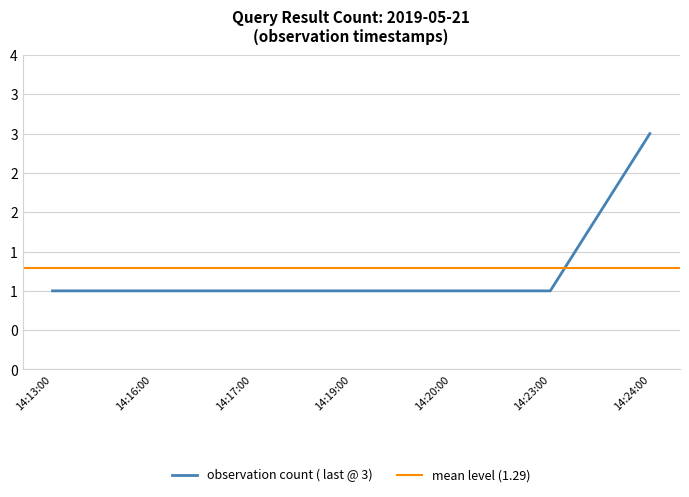

Rank the categories by value from lowest to highest.

14:13:00, 14:16:00, 14:17:00, 14:19:00, 14:20:00, 14:23:00, 14:24:00